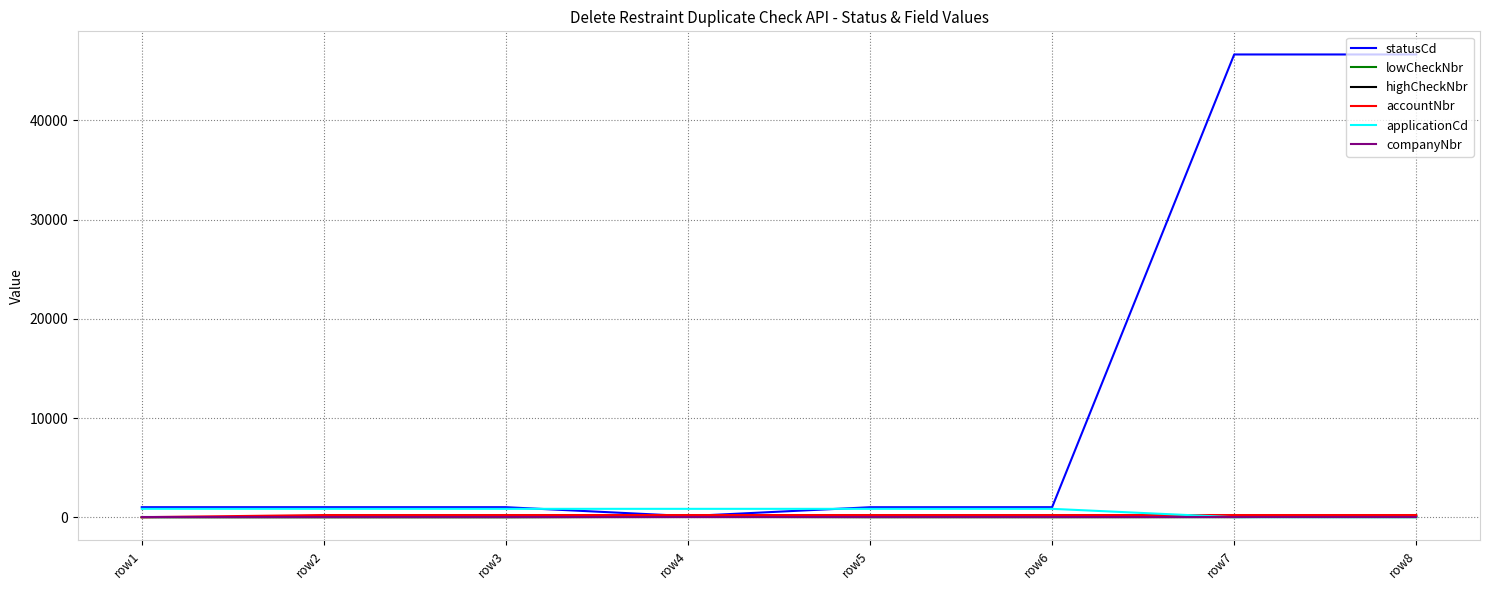

The value of companyNbr at row6 is 0. True or false?

True